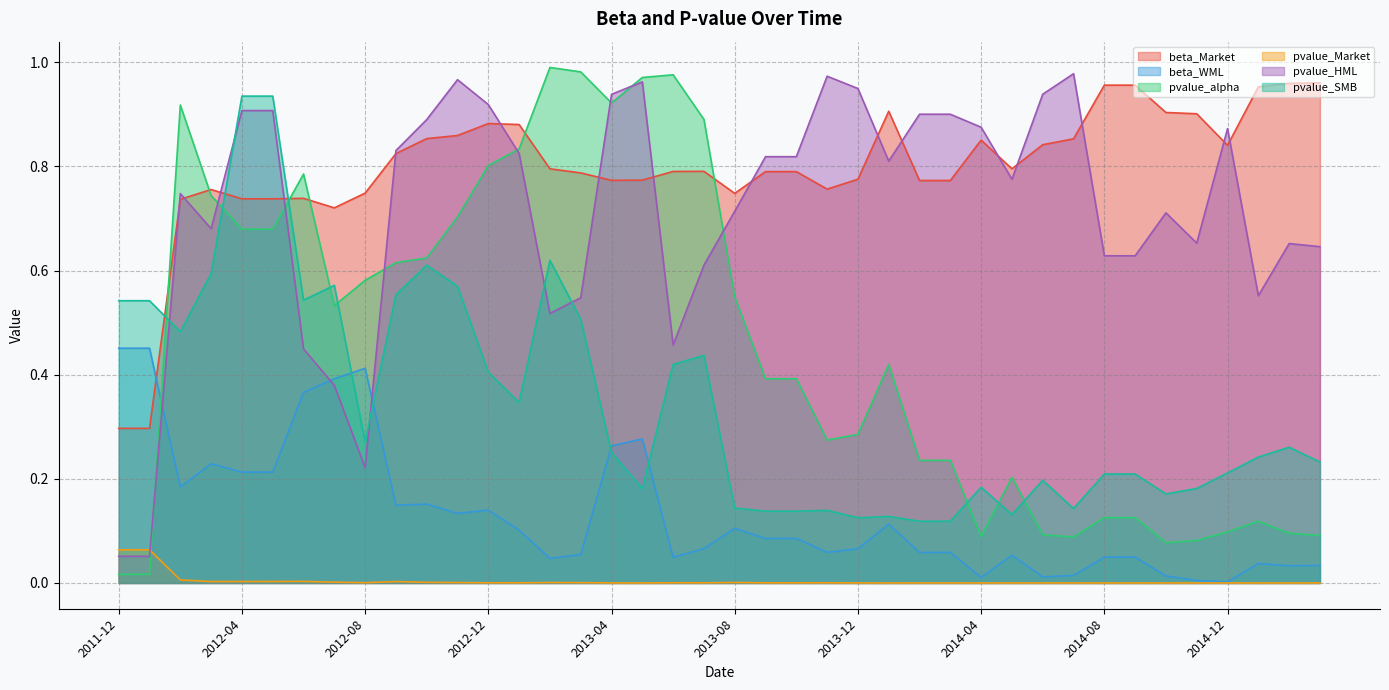

What is the label of the 2nd point from the left?

2012-01